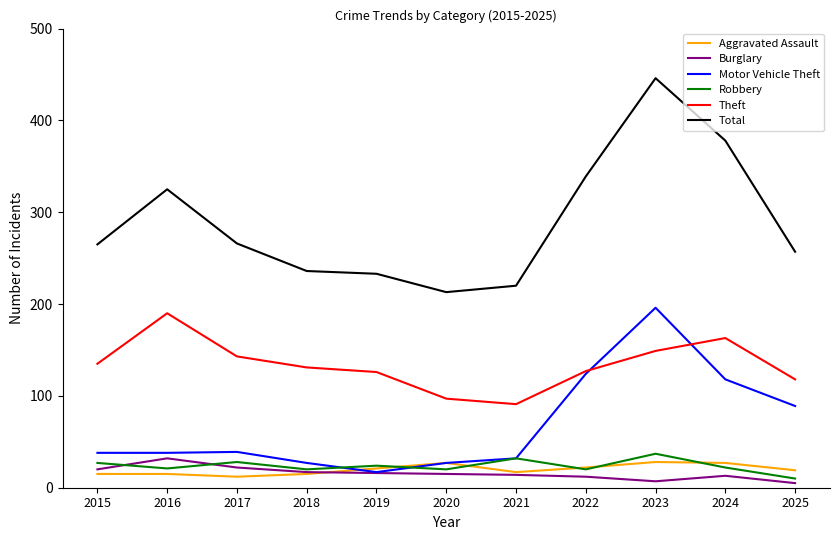

Which category has the highest value across all series?

2023